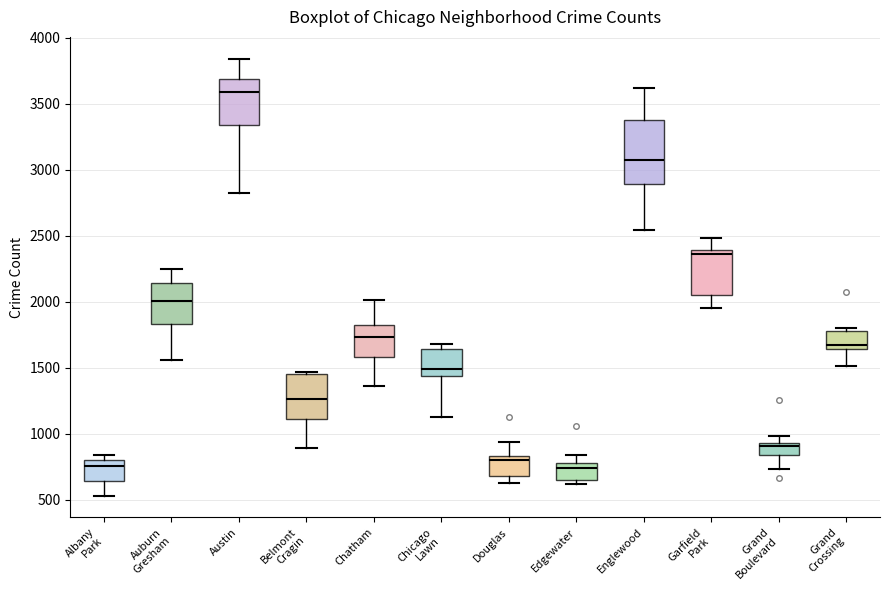

Which box is the tallest, from its lower edge to its upper edge?

Englewood